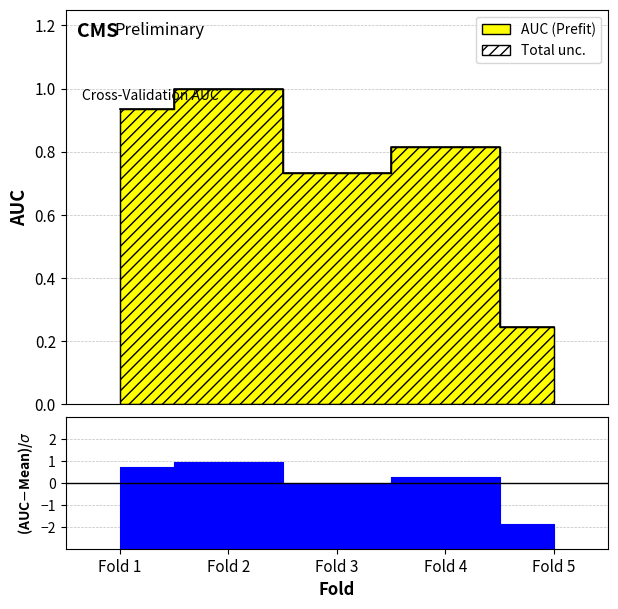

Does the chart display data point markers on the line(s)?

No